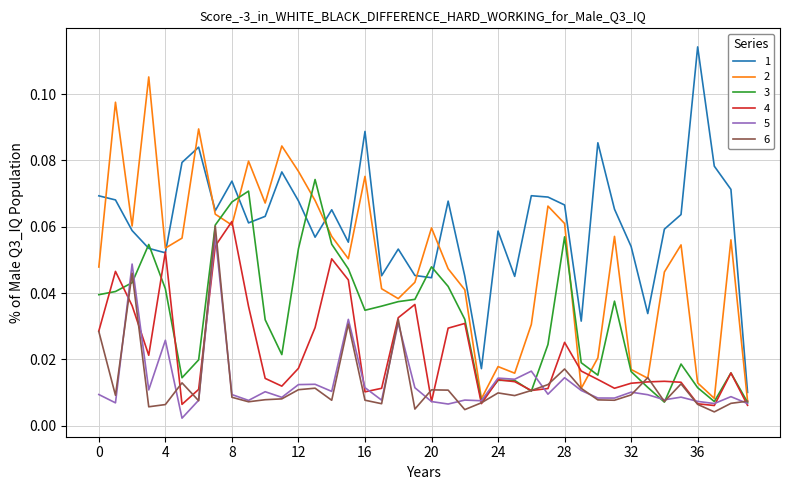

True or false: 6 and 3 intersect in this chart.

True